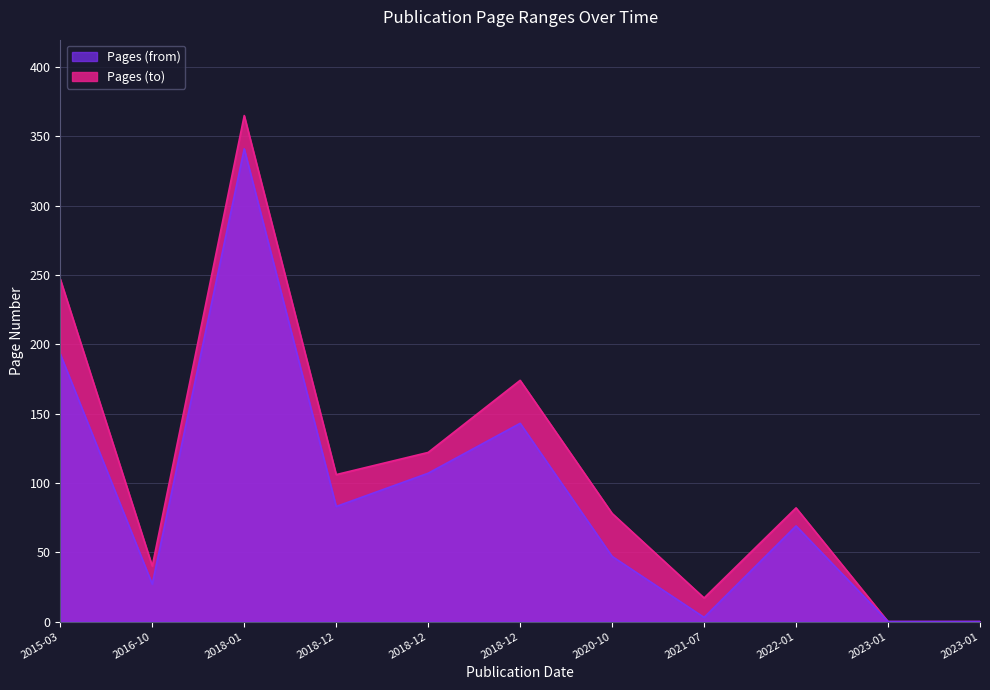

True or false: Pages (from) has a value of 169 at 2018-12.

False